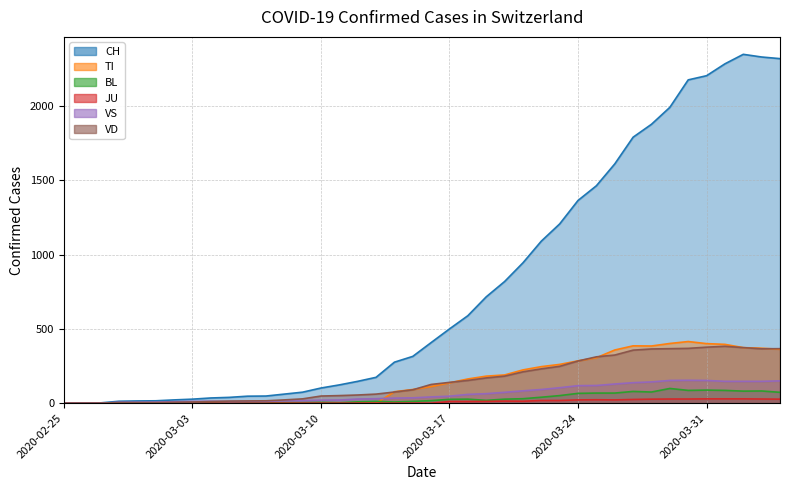

How many lines are shown in the chart?

6